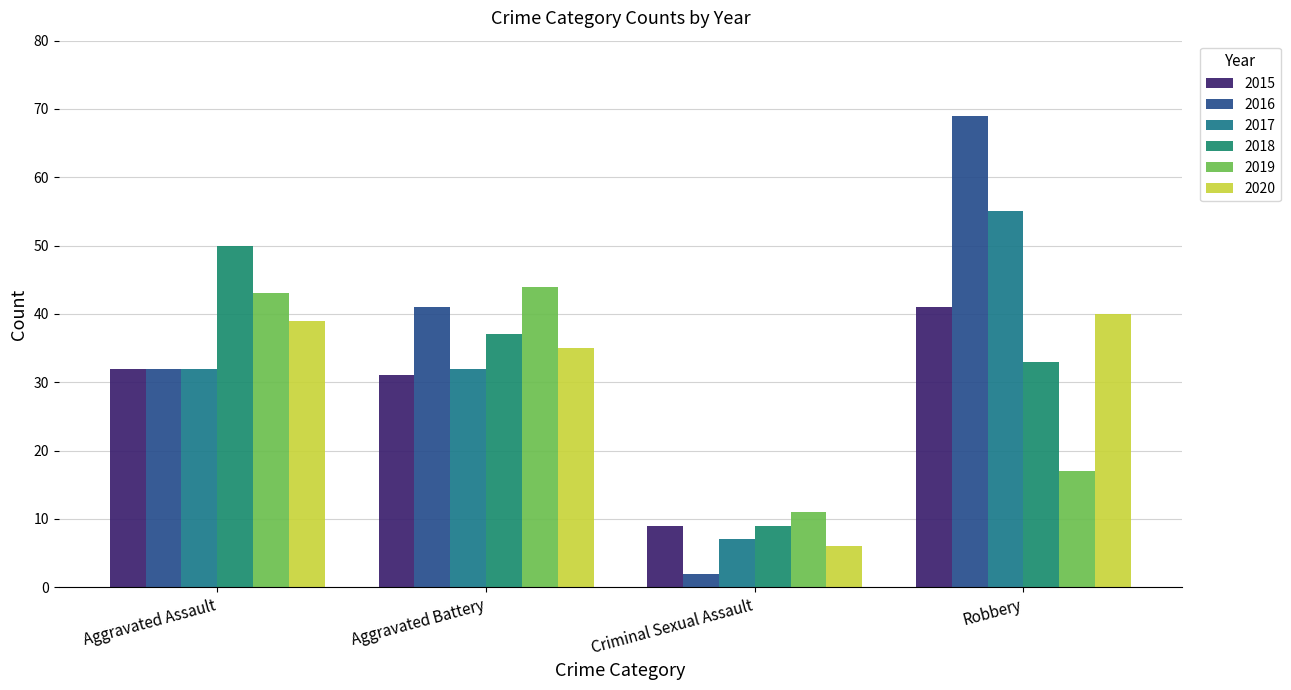

The 2019 series shows 26 at Robbery. True or false?

False